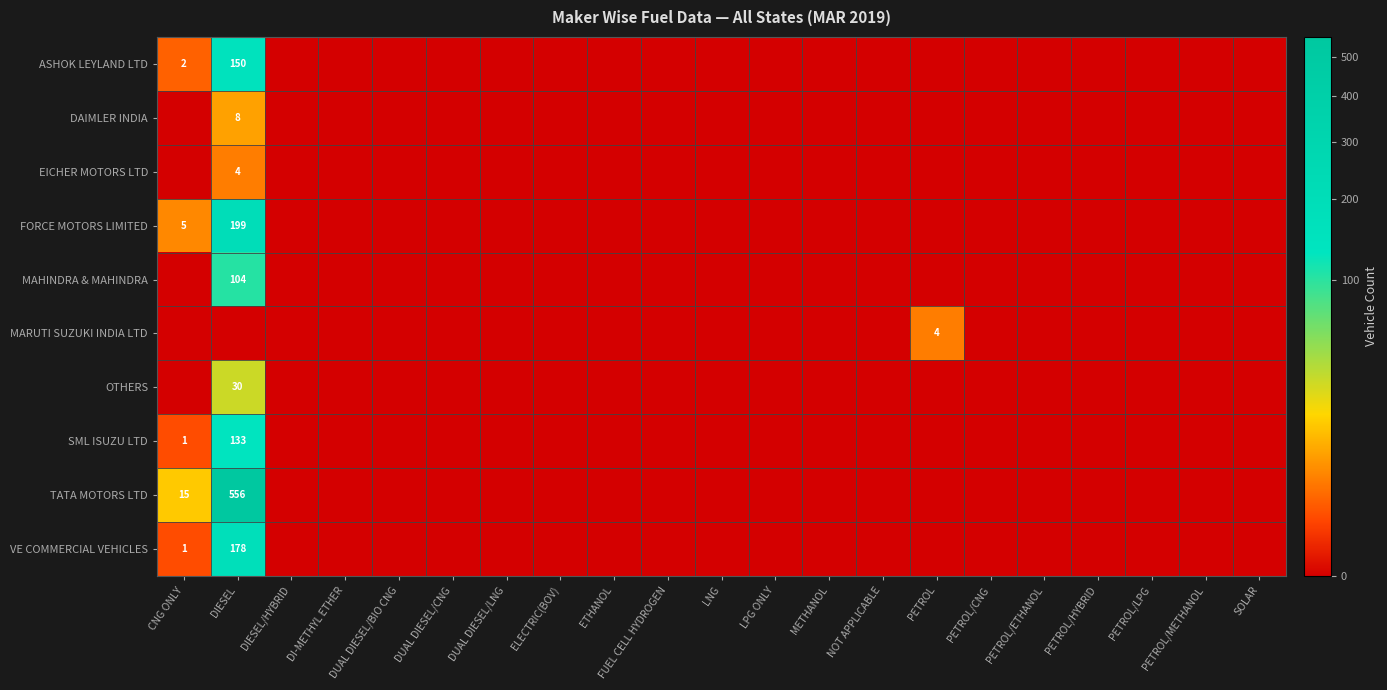

At which label does VE COMMERCIAL VEHICLES reach its peak?

DIESEL